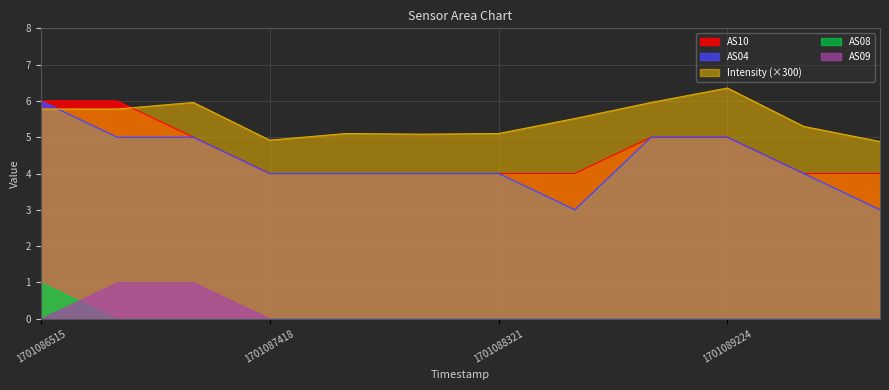

At which category is the sum across all series the highest?

1701086515